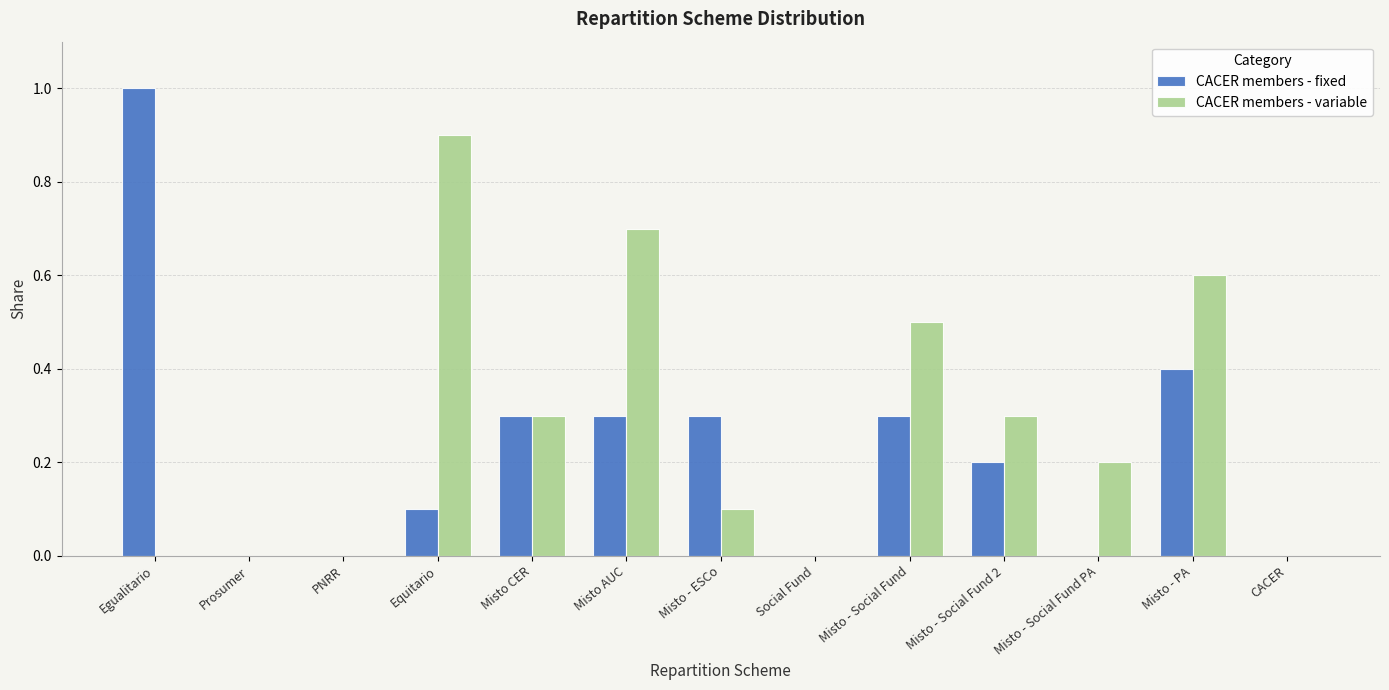

Is the value of CACER members - fixed at Egualitario greater than the value of CACER members - variable at Misto - ESCo?

Yes